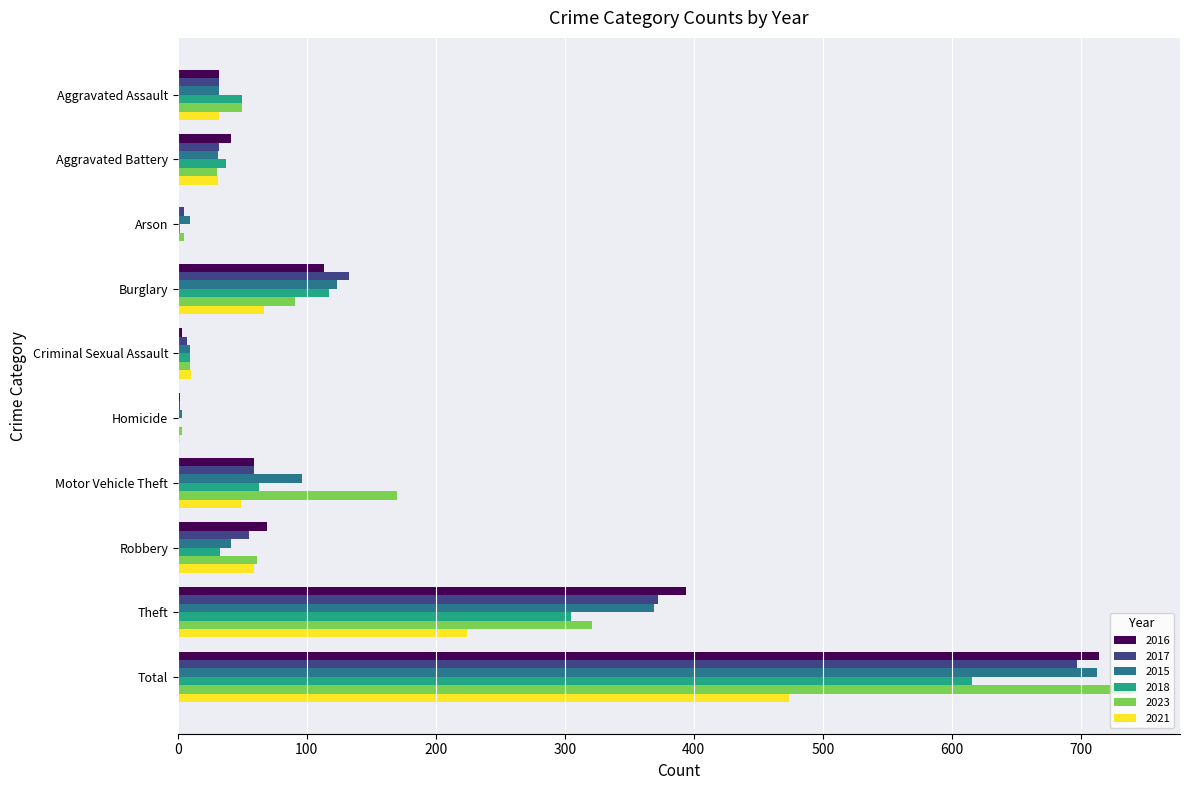

The 2016 series shows 259 at Theft. True or false?

False